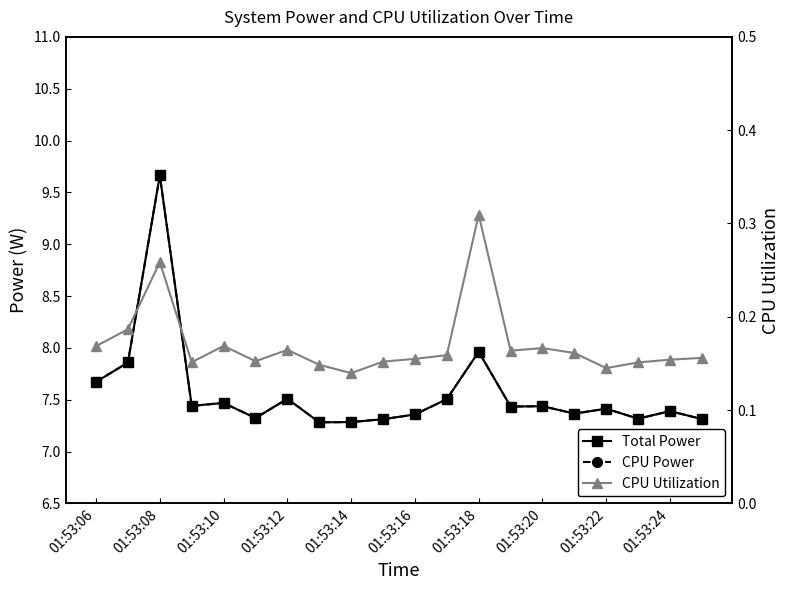

True or false: CPU Power and Total Power intersect in this chart.

False